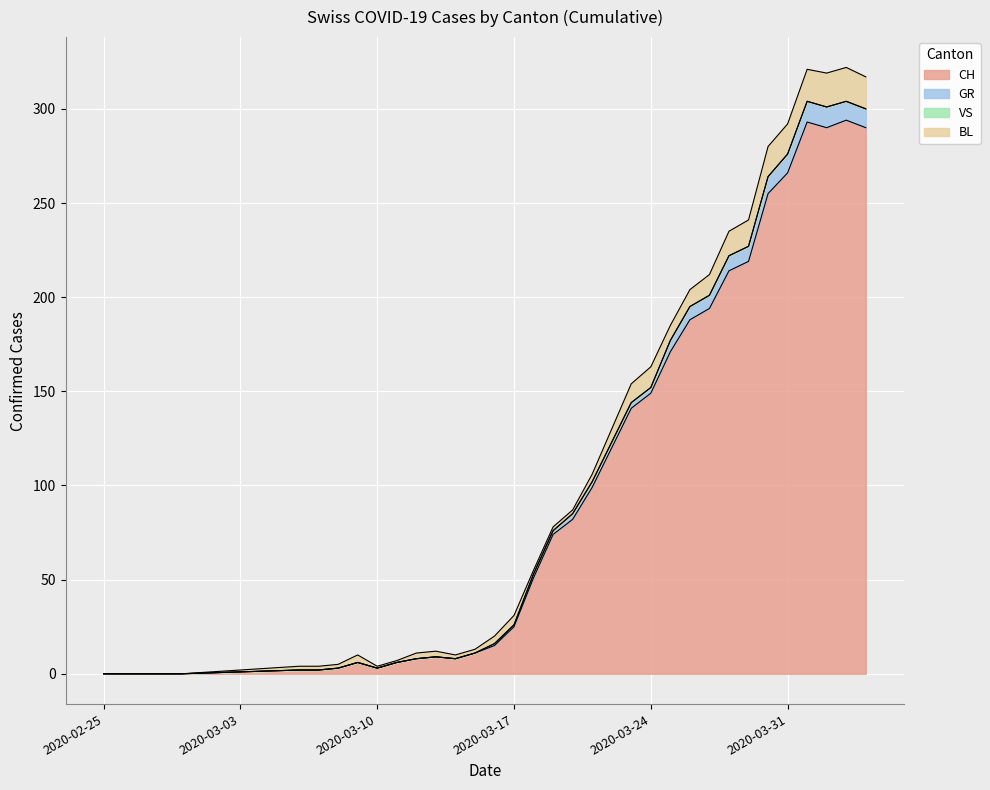

How many lines are shown in the chart?

4